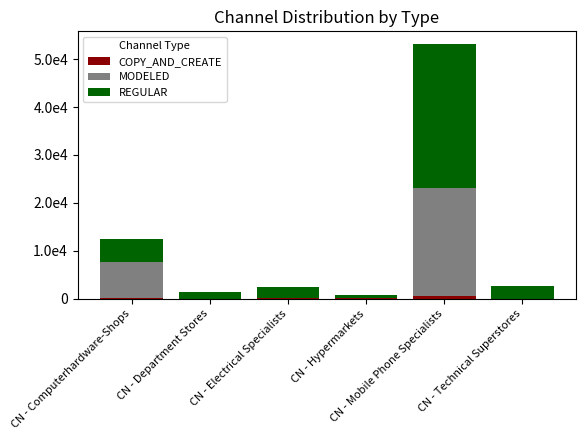

What is the difference between the second highest and minimum values in the COPY_AND_CREATE series?

123